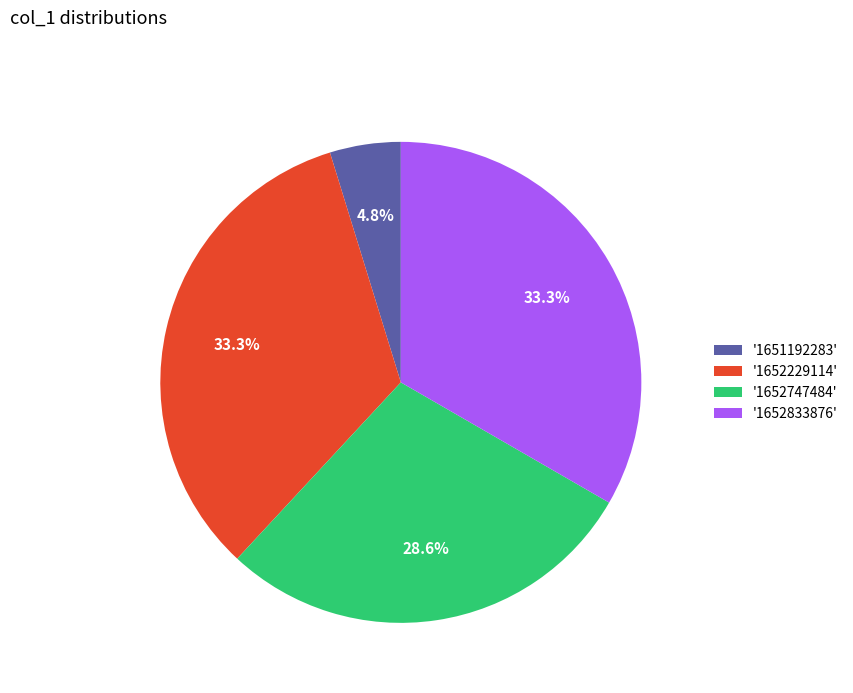

Count the number of slices in the pie.

4